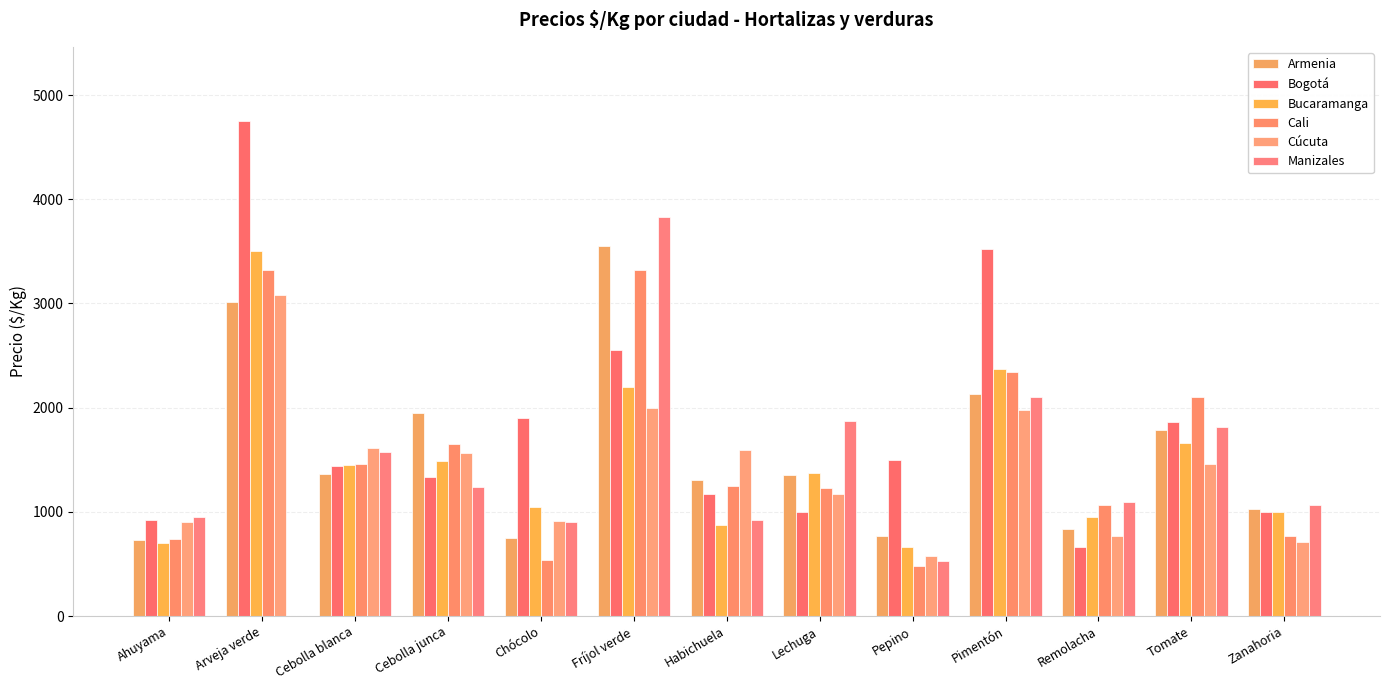

What position from the left is Cebolla junca?

4